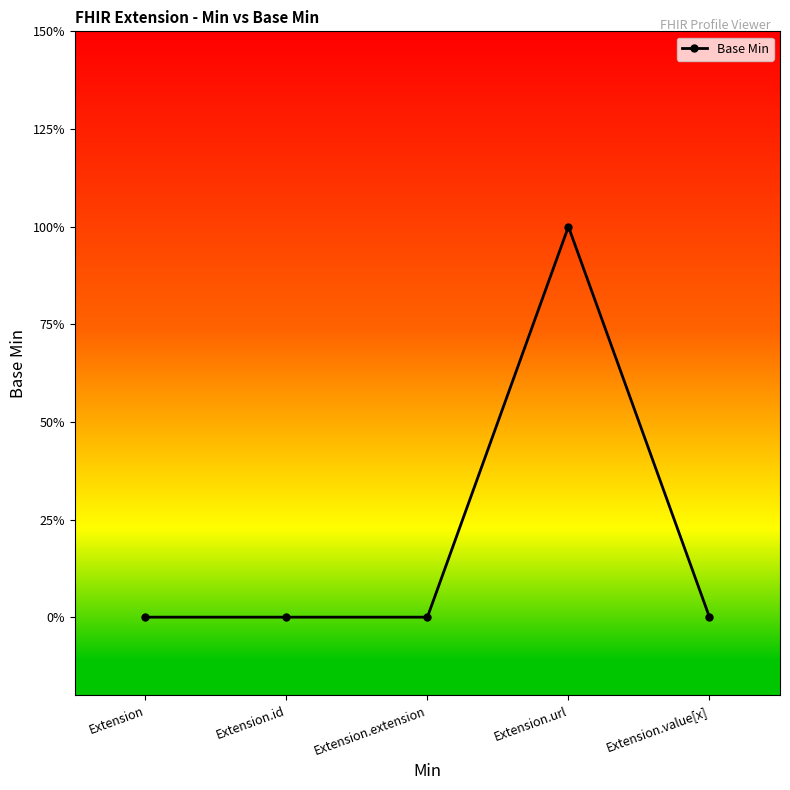

List the labels in order of value, smallest first.

Extension, Extension.id, Extension.extension, Extension.value[x], Extension.url